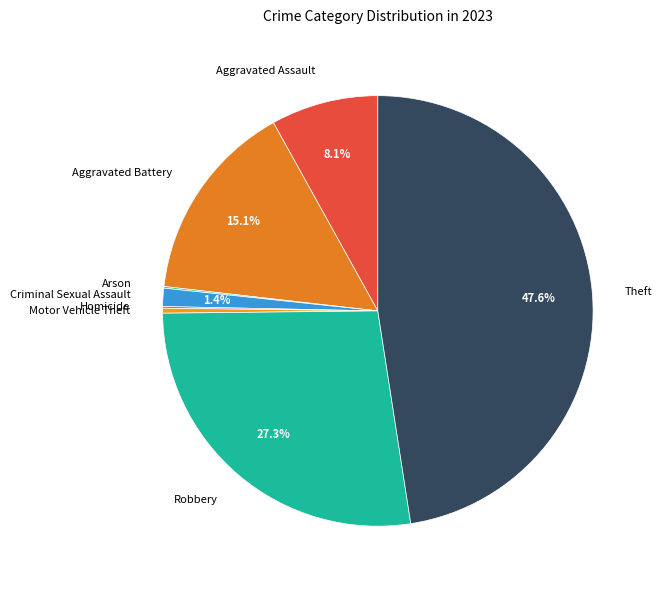

What portion of the pie excludes Aggravated Battery?

84.9%